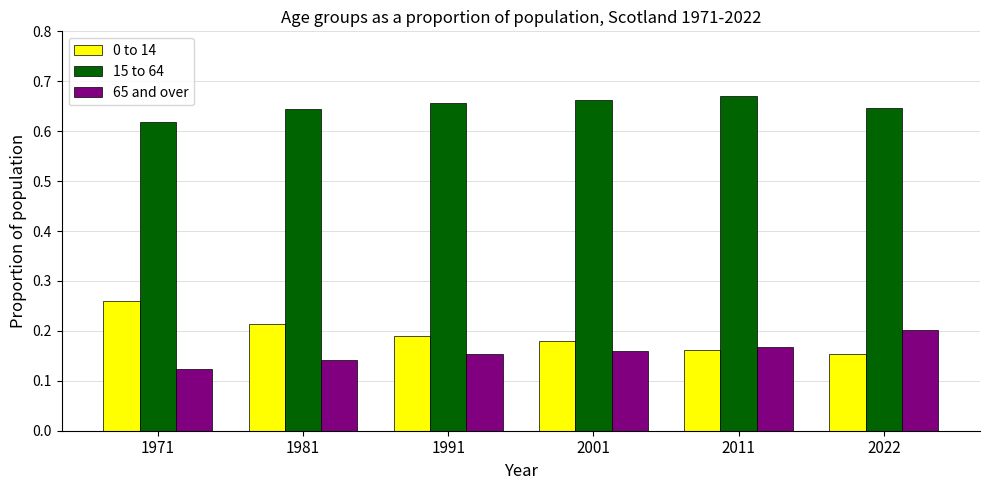

Is the value of 0 to 14 at 2001 greater than the value of 15 to 64 at 1971?

No